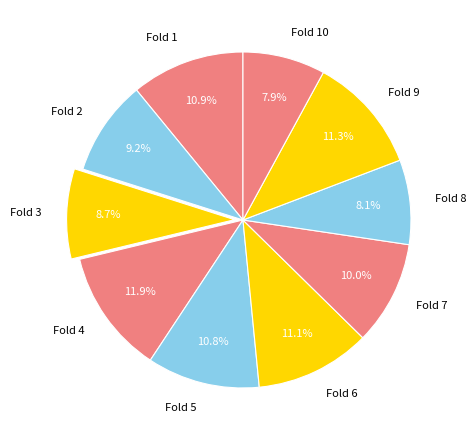

To the nearest percent, what is the difference between the Fold 7 and Fold 2 slice percentages?

1%